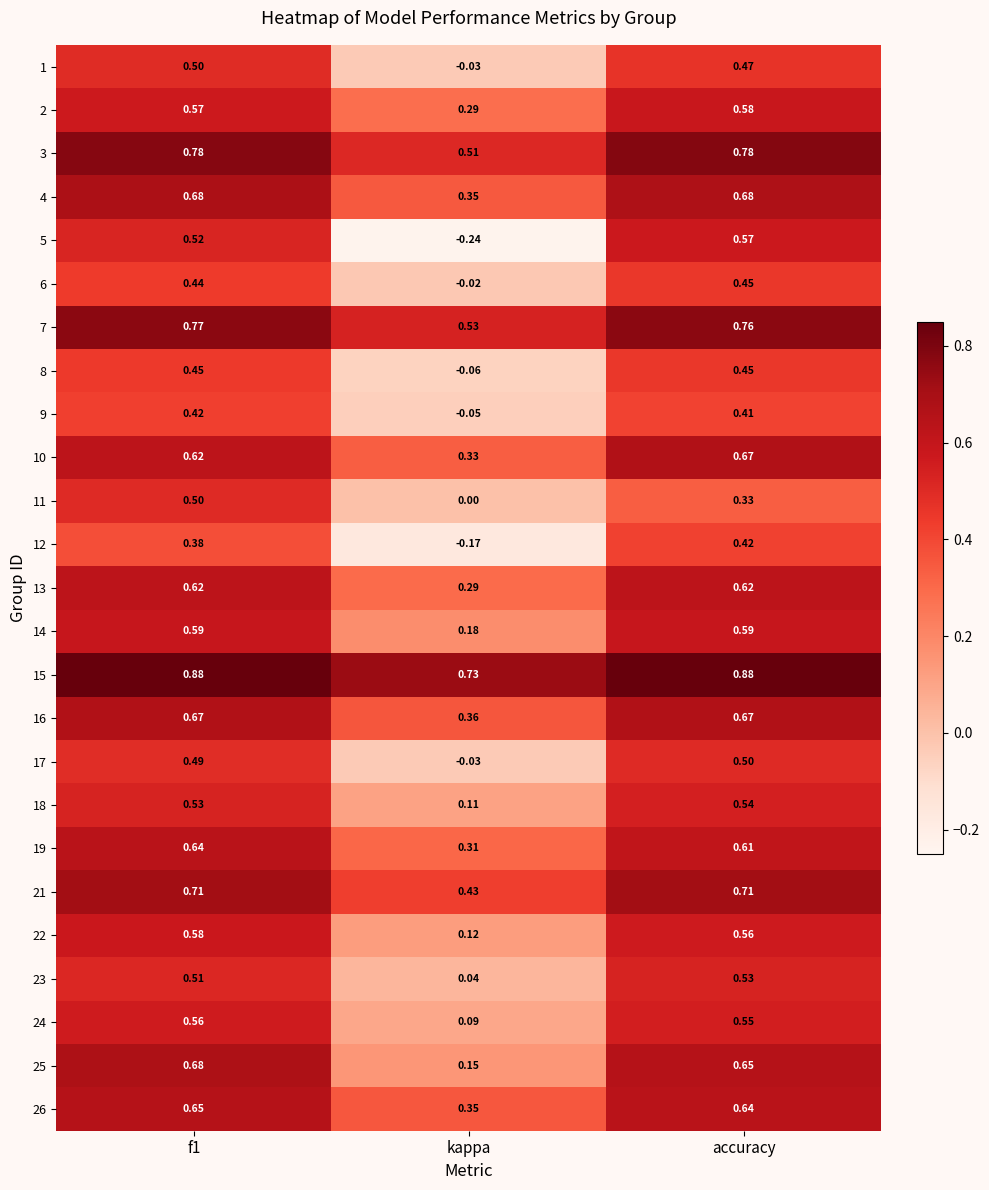

Is the value of 15 at f1 greater than the value of 21 at kappa?

Yes